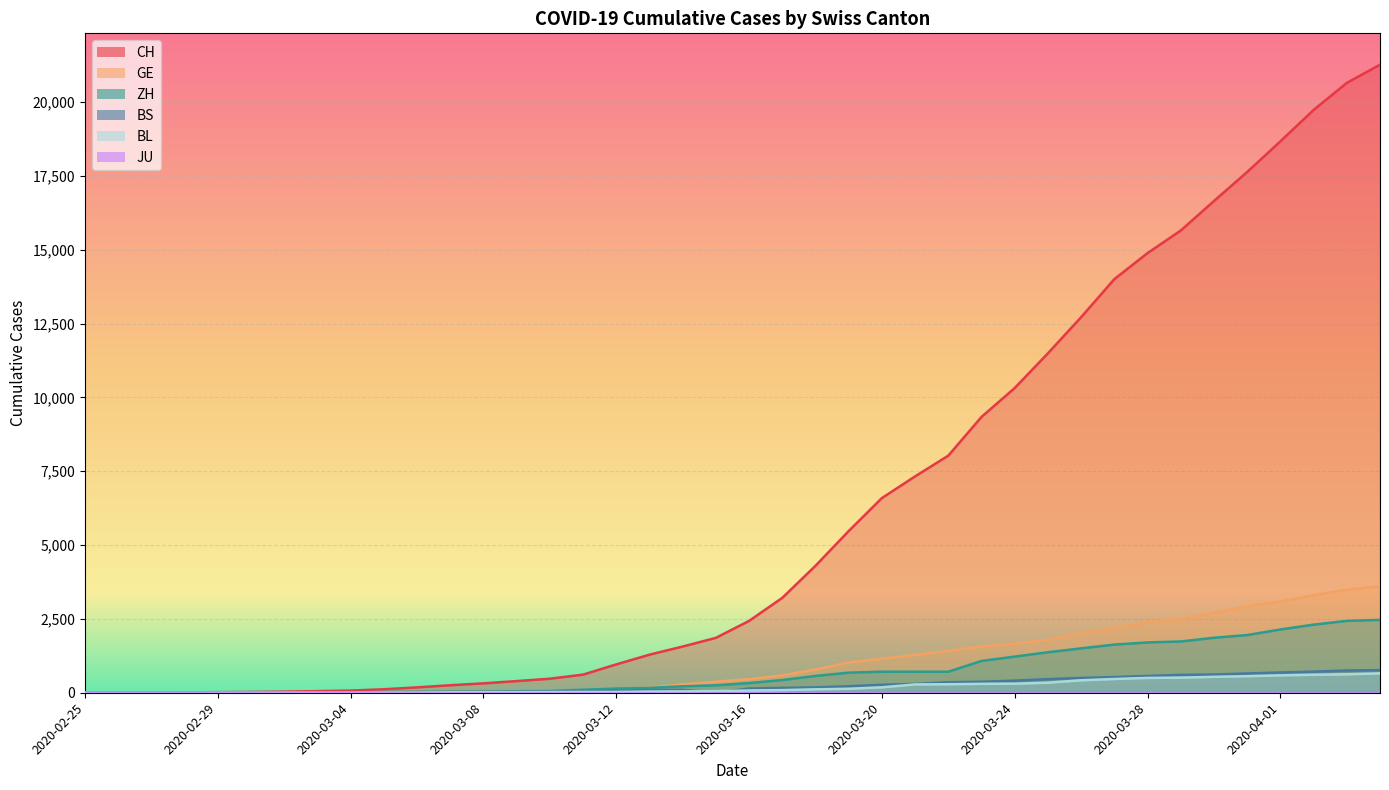

The BS series shows 103 at 2020-03-20. True or false?

False